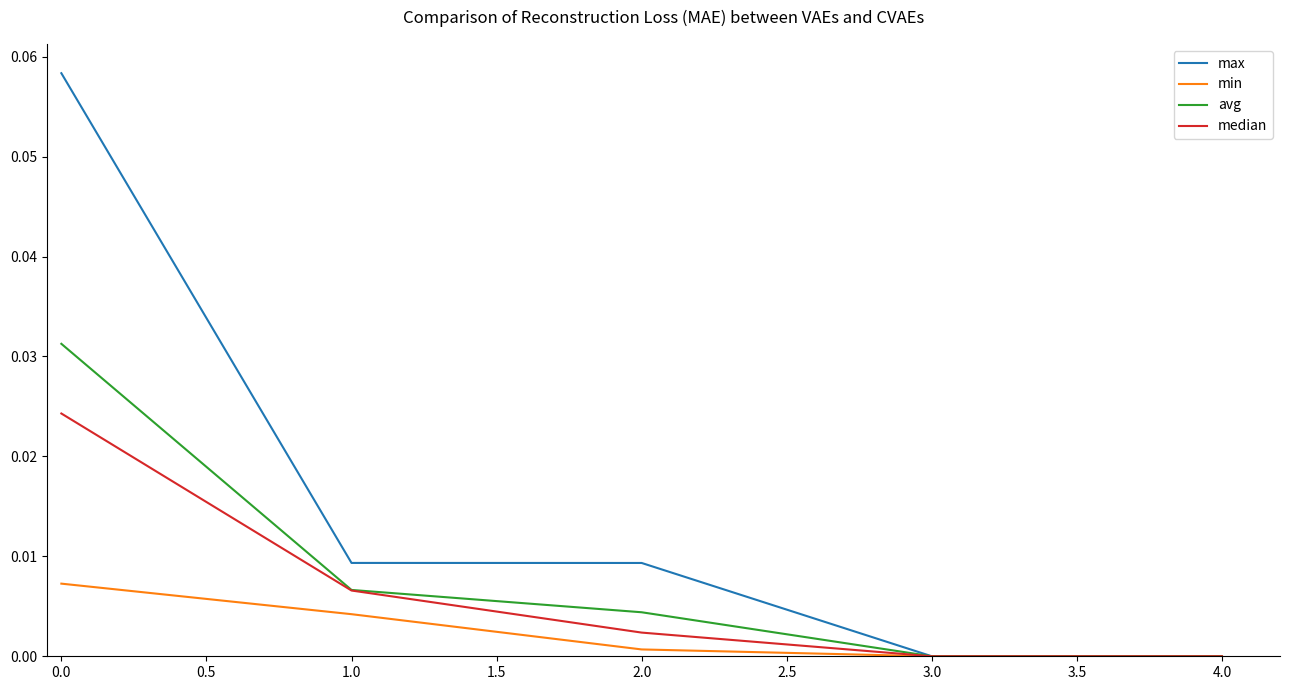

What position from the left is 4.0?

5